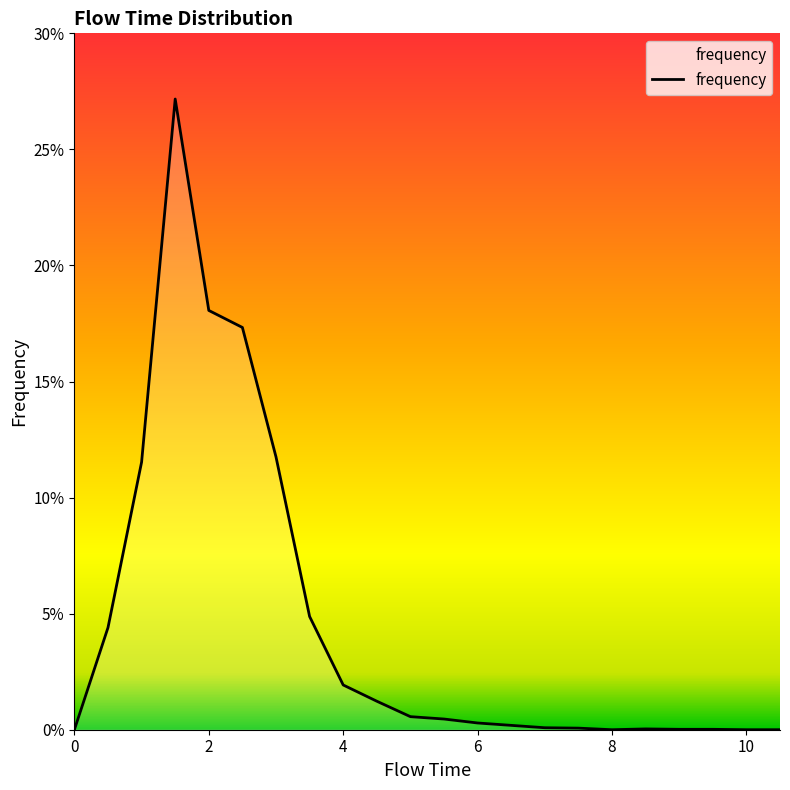

List the labels in order of value, smallest first.

0.0, 8.0, 10.0, 10.5, 9.0, 9.5, 8.5, 7.5, 7.0, 6.5, 6.0, 5.5, 5.0, 4.5, 4.0, 0.5, 3.5, 1.0, 3.0, 2.5, 2.0, 1.5